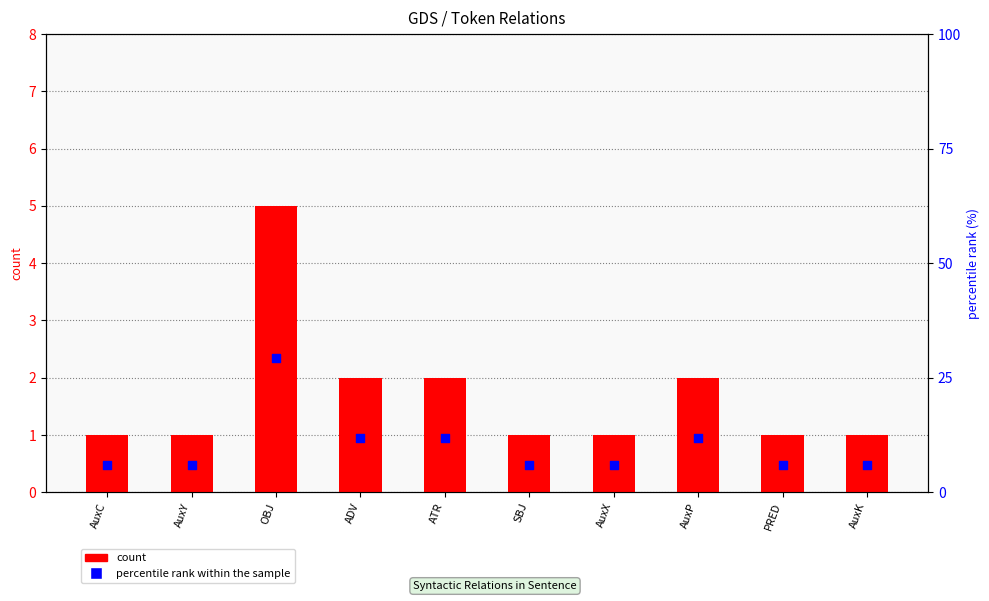

At which category is the sum across all series the highest?

OBJ